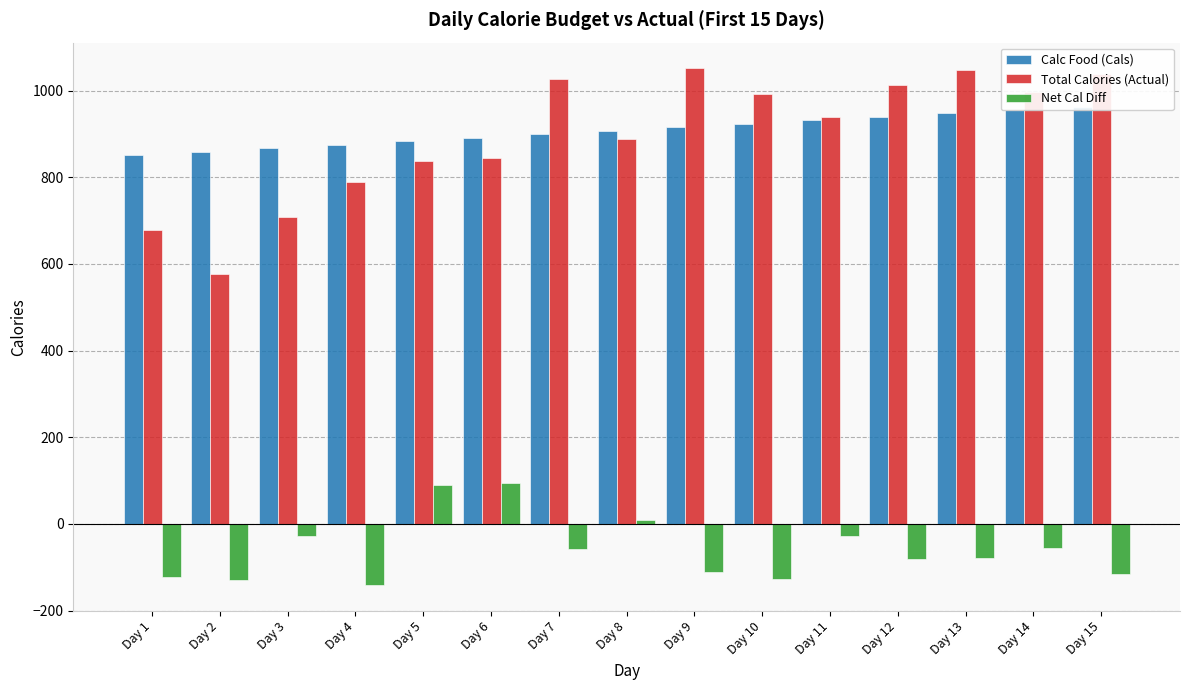

Count the number of categories in the chart.

15